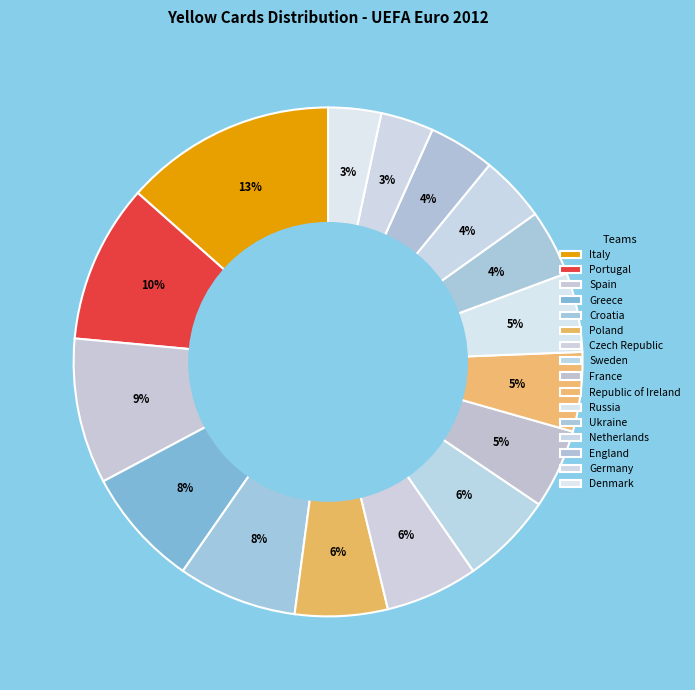

How many segments does this pie chart have?

16